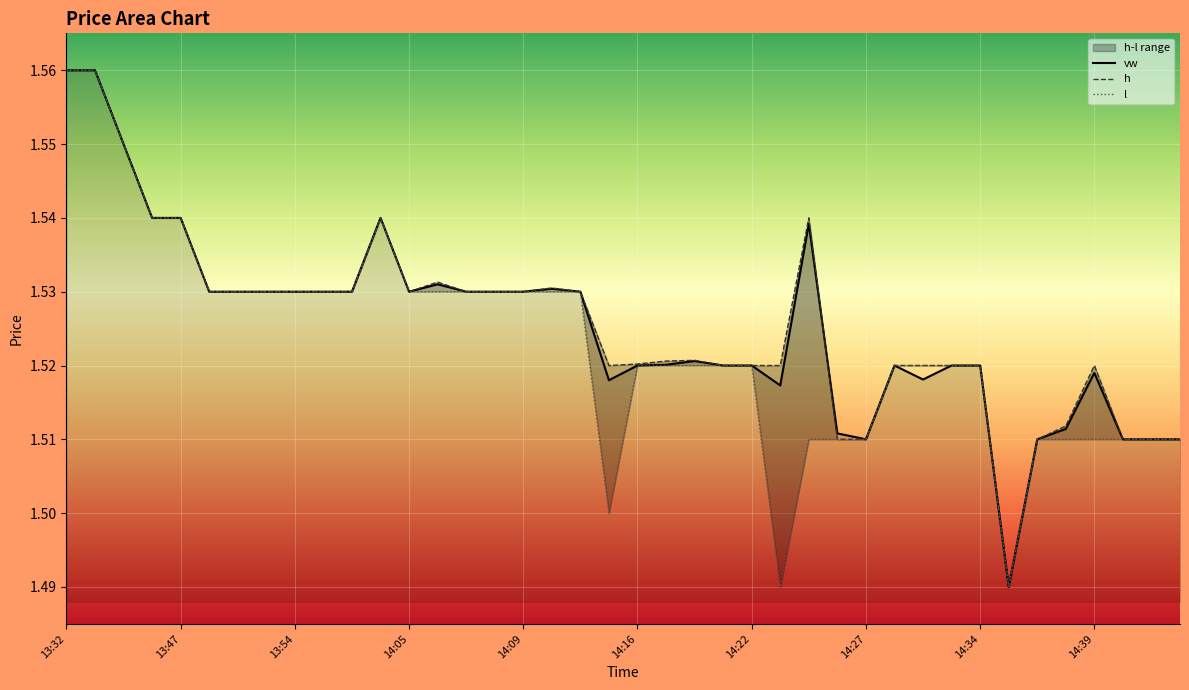

What is the minimum value shown in the chart?

1.5